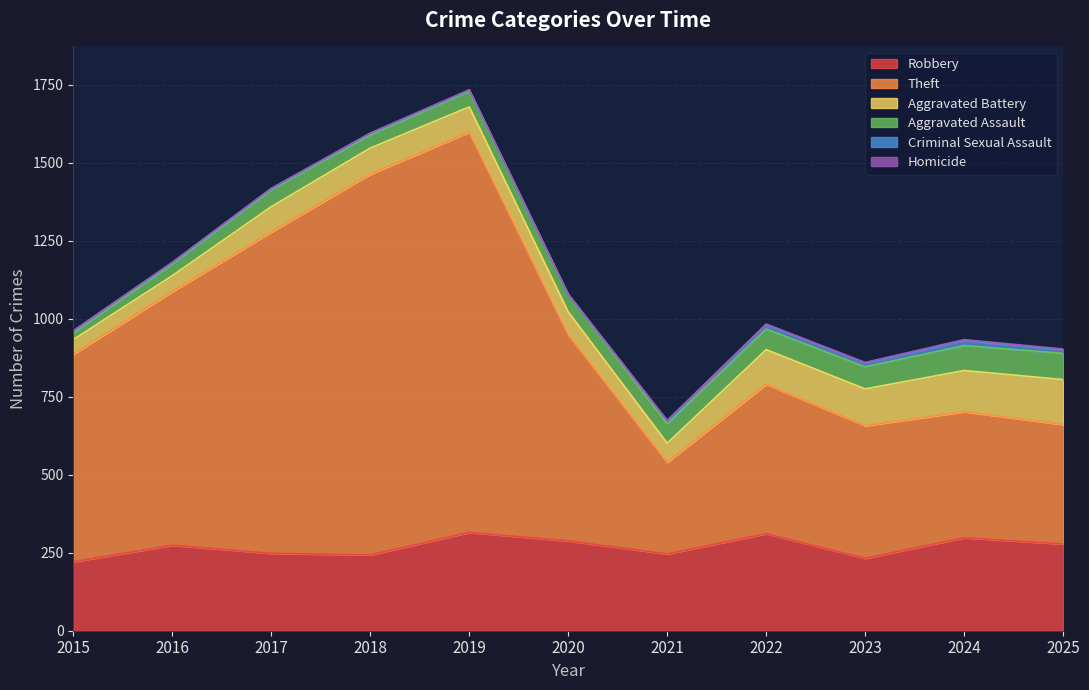

The value of Homicide at 2024 is 3. True or false?

True